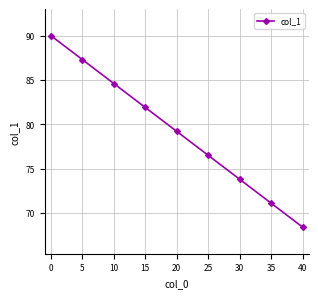

Is it true that the value at 0 is 90.0?

True